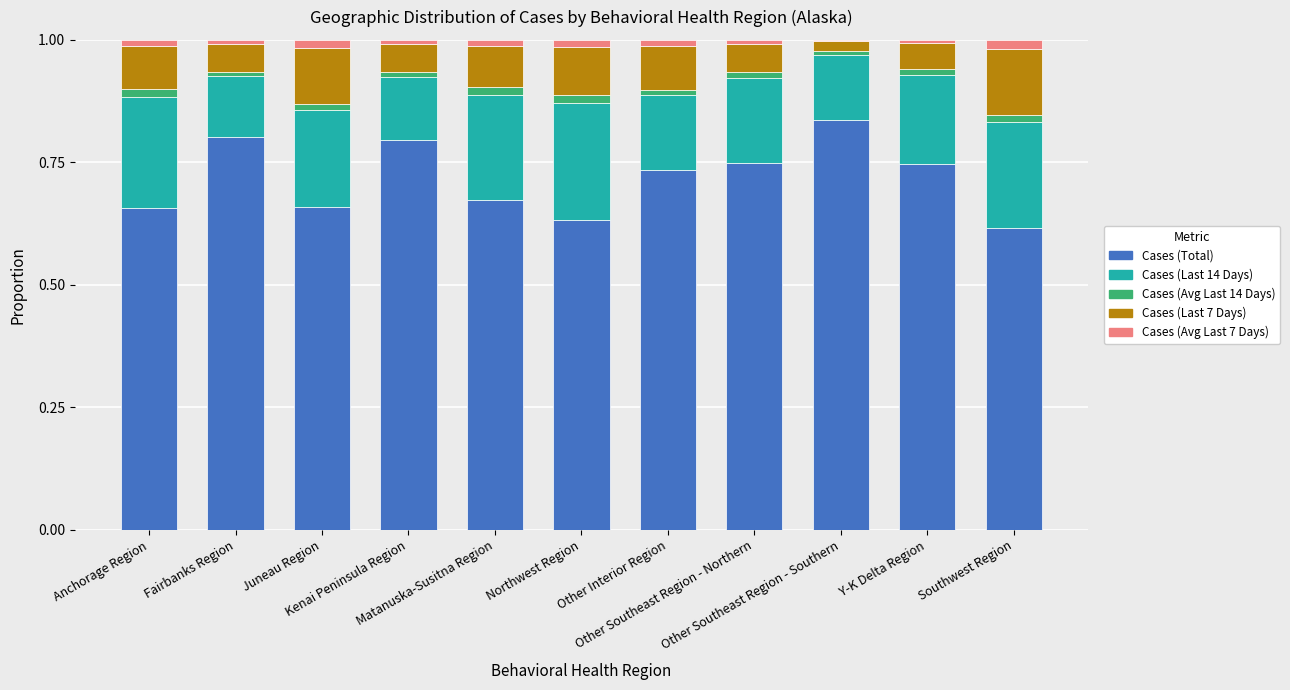

What is the sum of all Cases (Total) values?

7.9